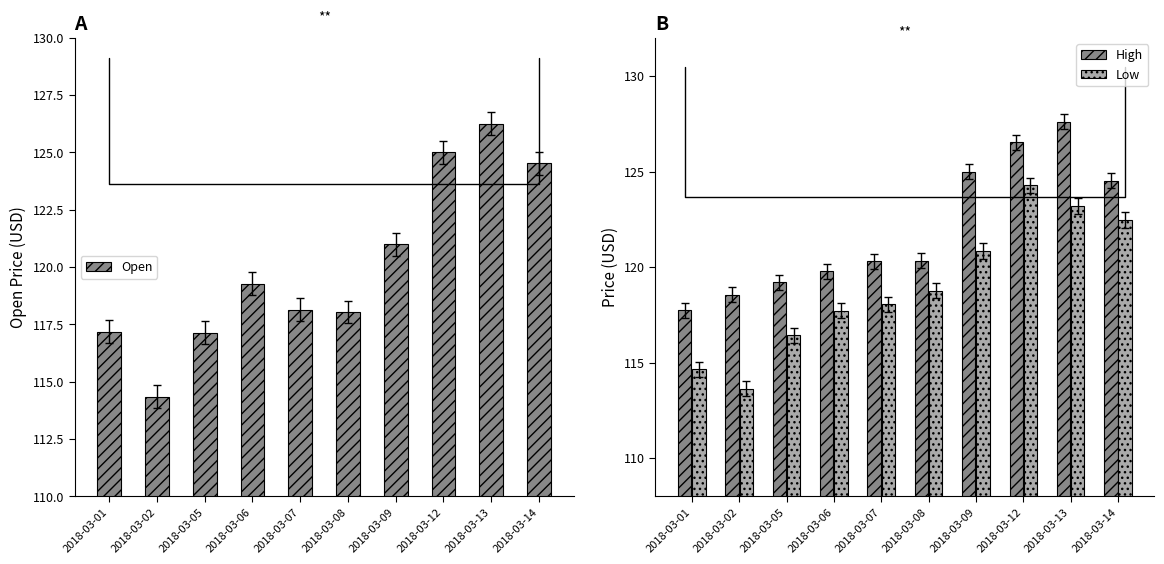

Which series has the widest spread of values?

Open